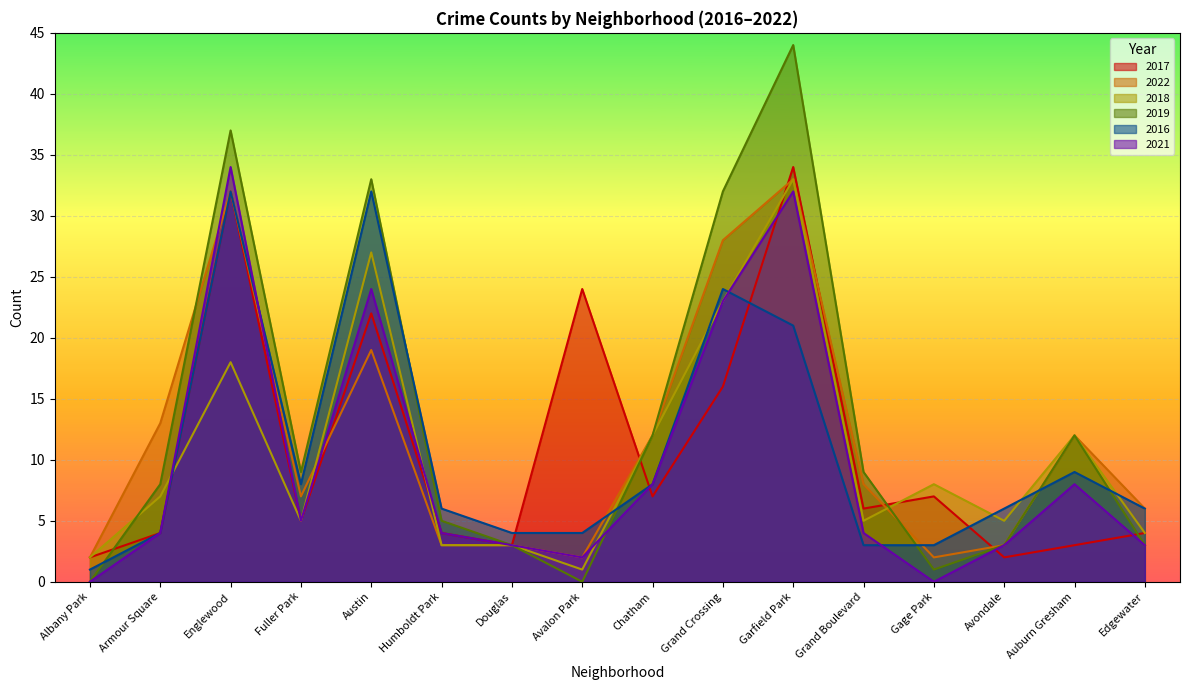

What is the spread (max minus min) of values at Douglas?

1